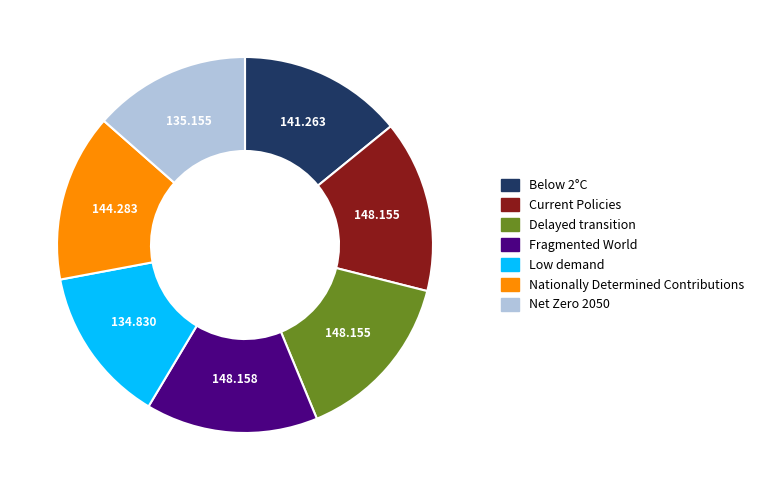

Is there any slice that represents more than half of the pie?

No